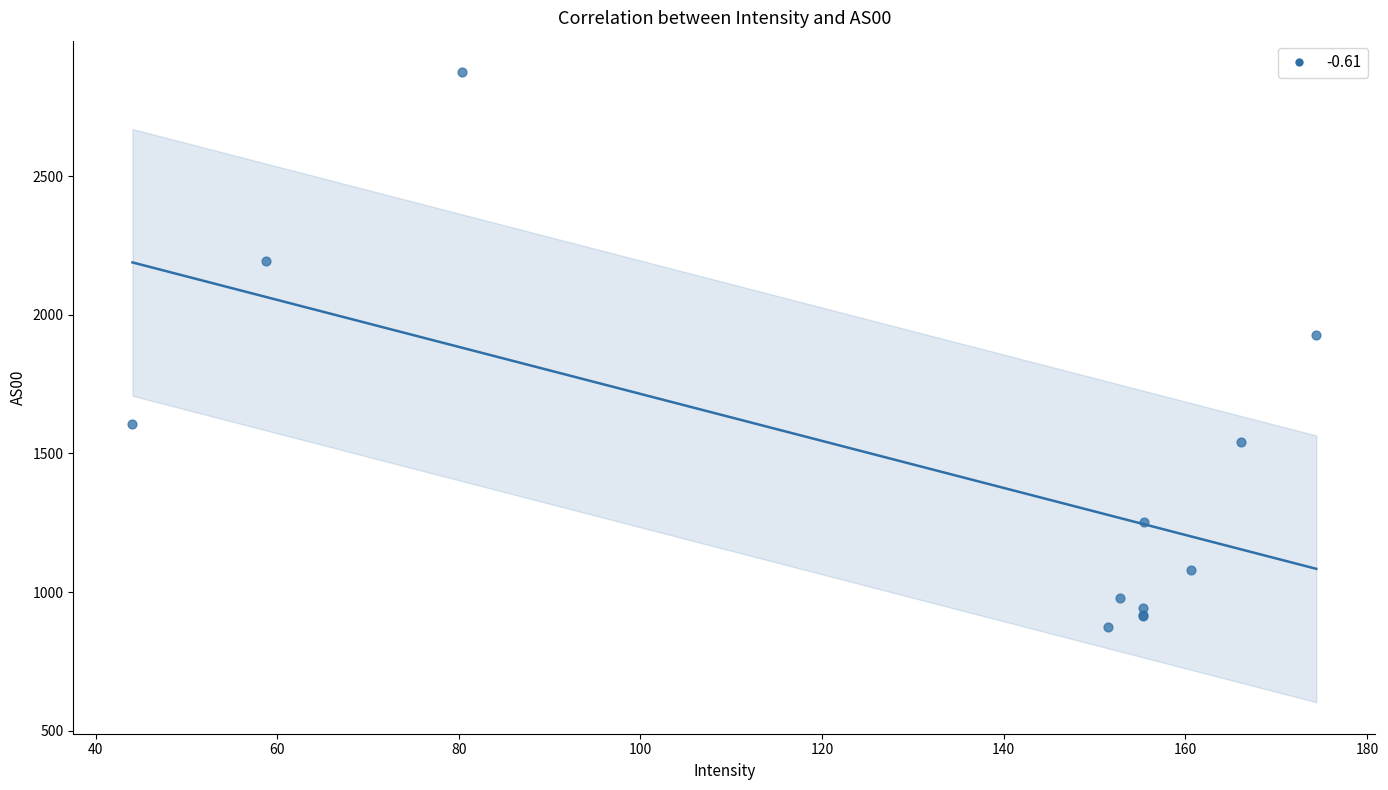

What Y value in the scatter plot is closest to 1875?

1927